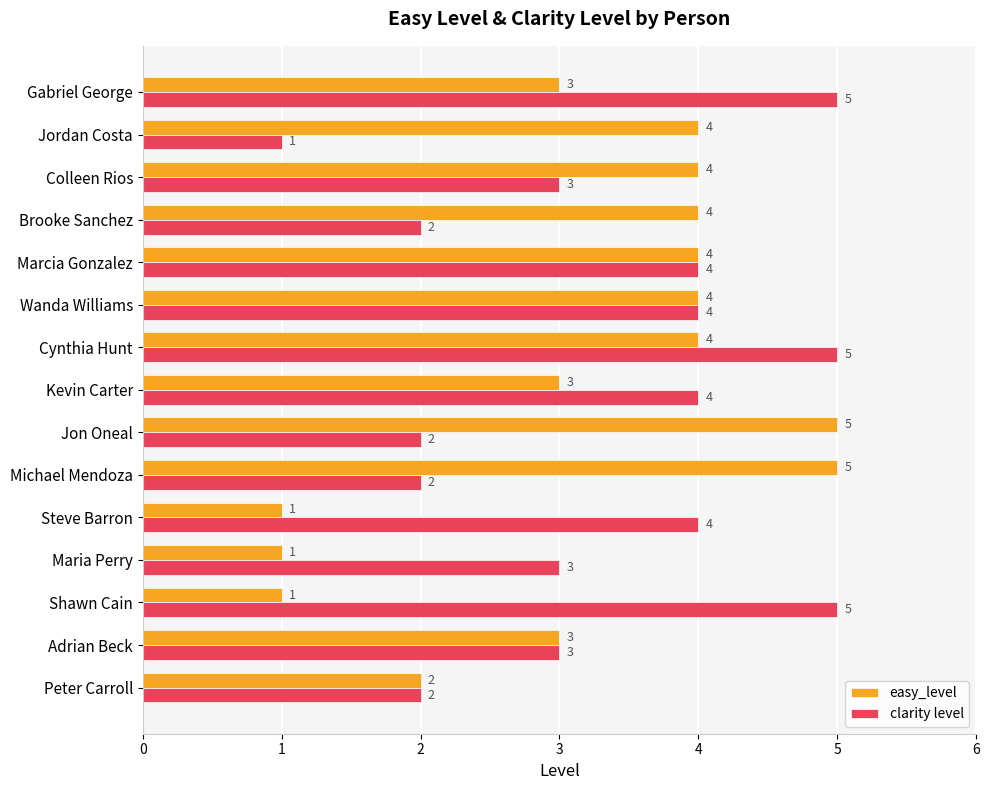

Count the clarity level values in the range 2 to 4.

11